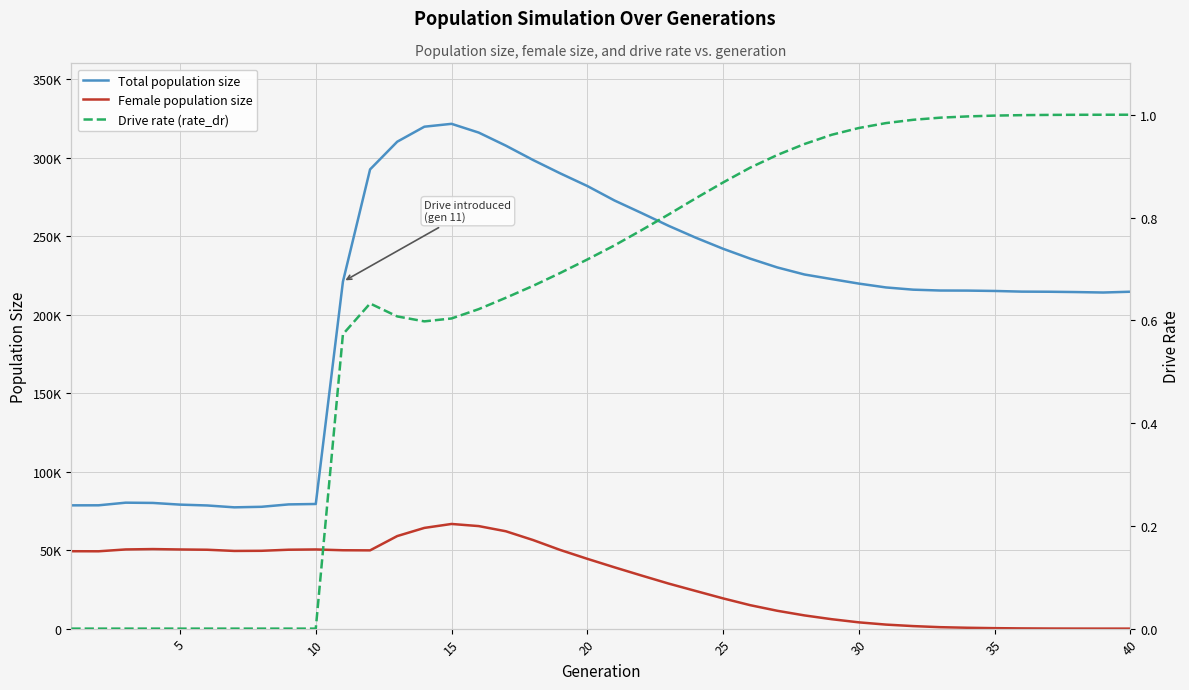

Which series has the largest total across all categories?

Total population size